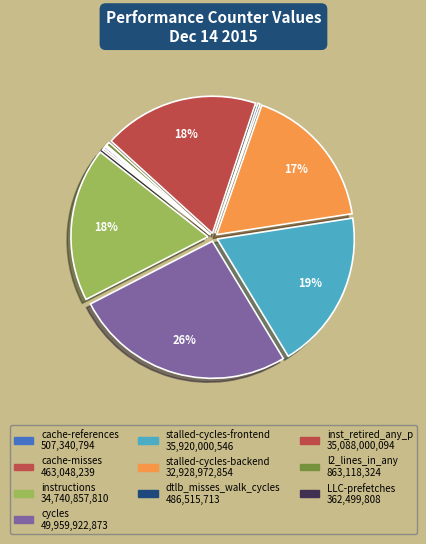

Count the number of slices in the pie.

10